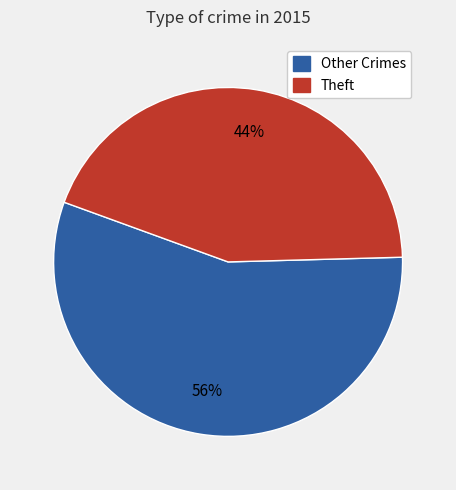

Does any single category account for the majority?

Yes